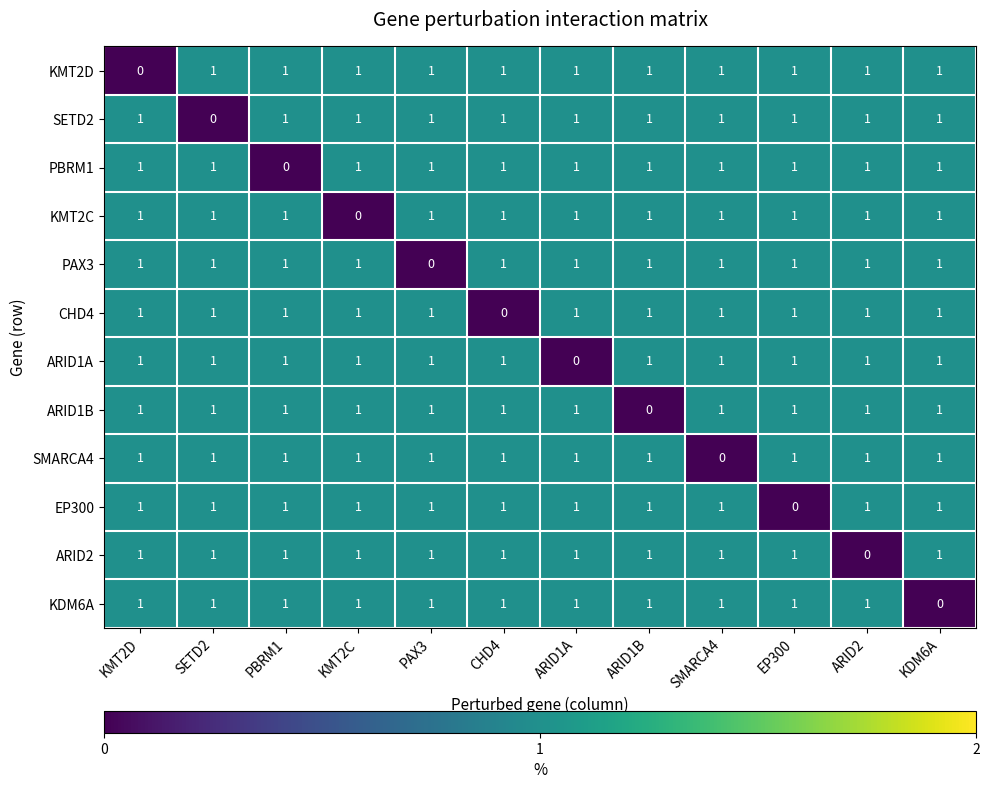

Where is PAX3 nearest to the value 0?

PAX3